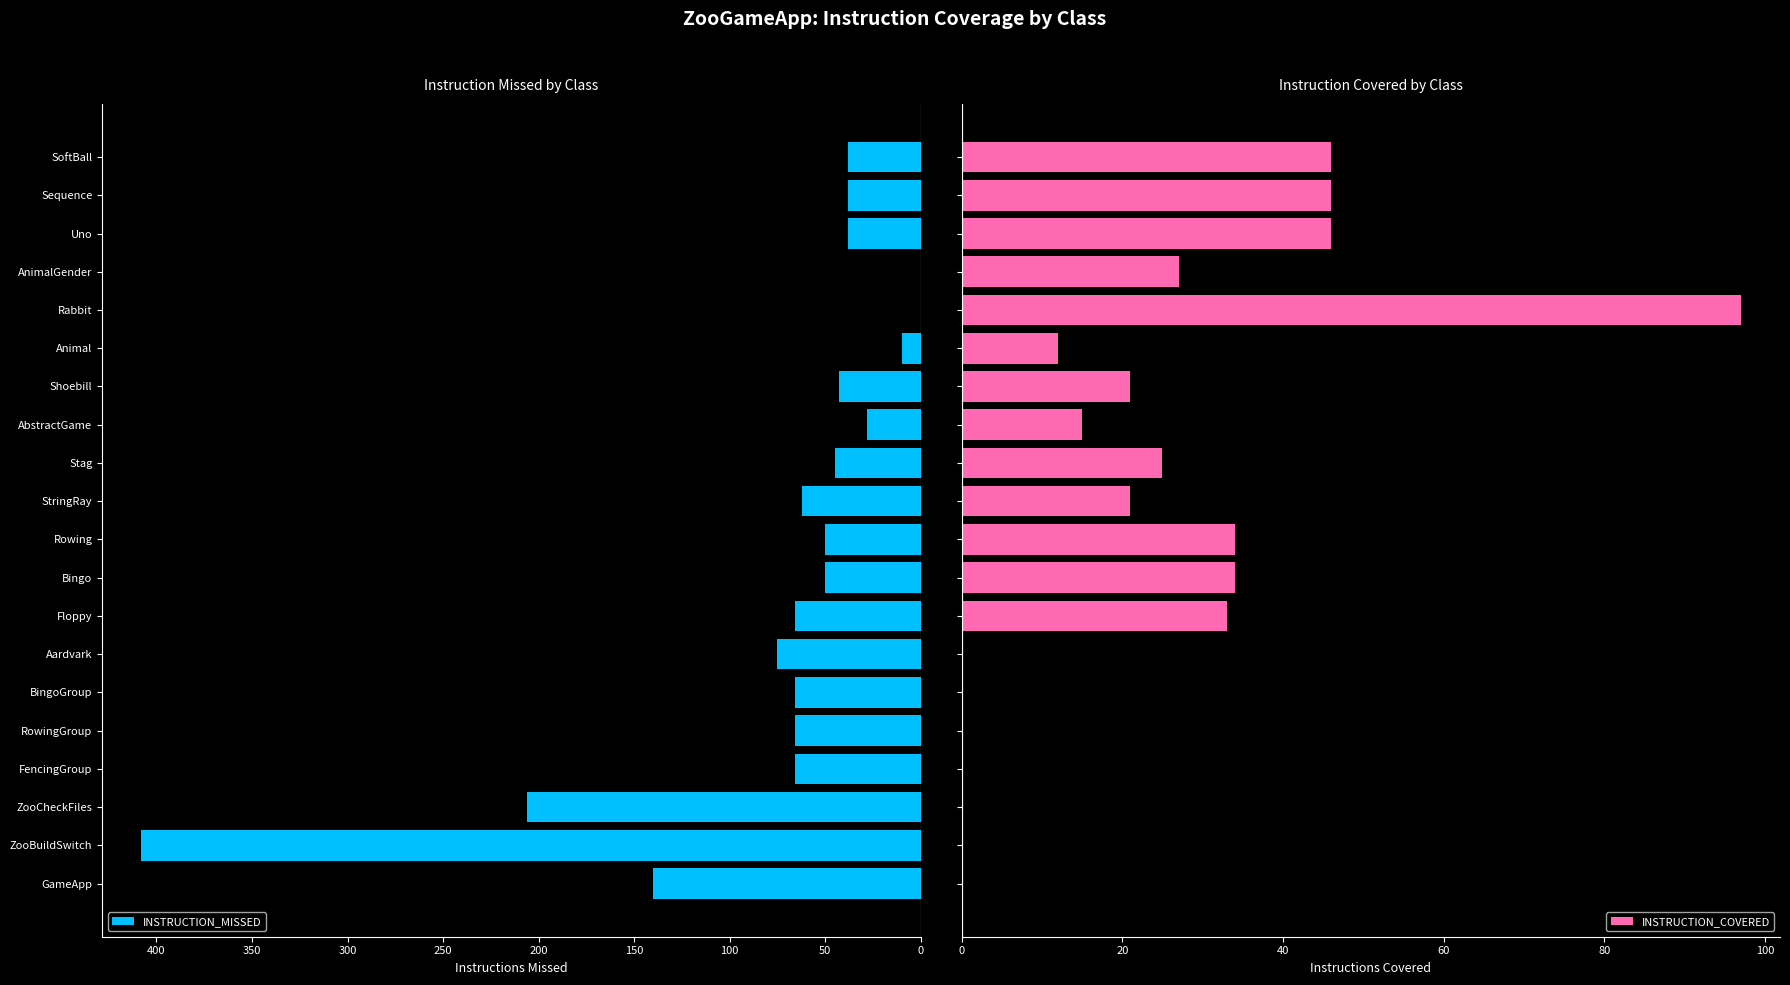

True or false: INSTRUCTION_MISSED has a value of 14 at SoftBall.

False